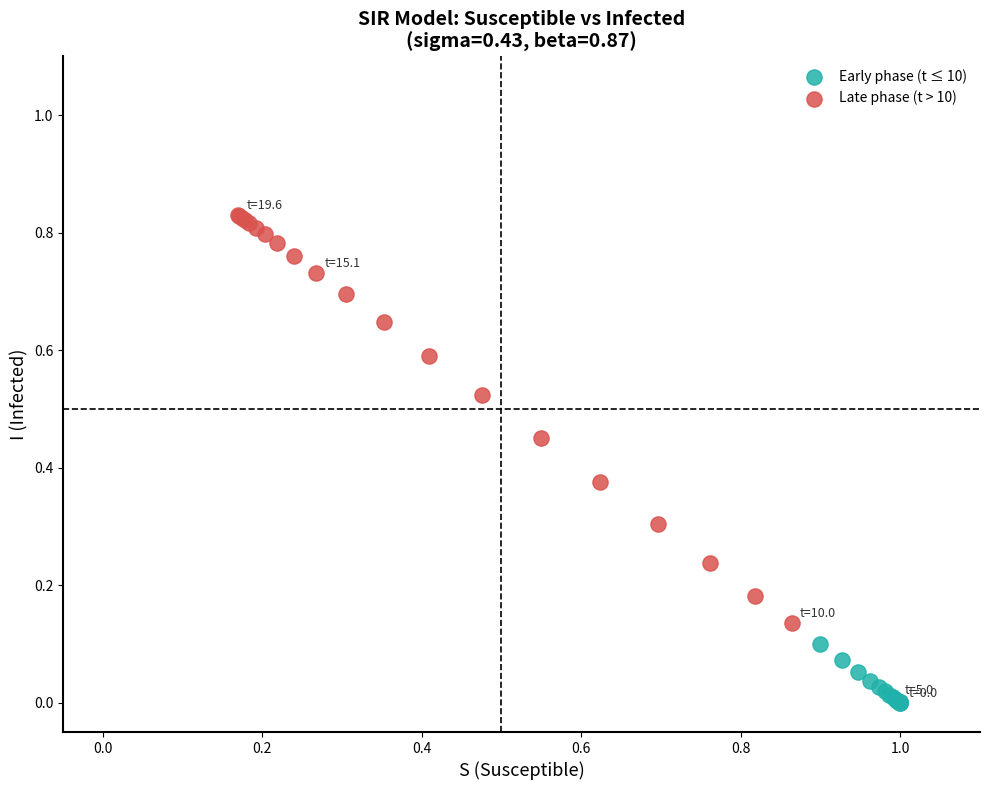

Which series contains the highest Y value?

Late phase (t > 10)